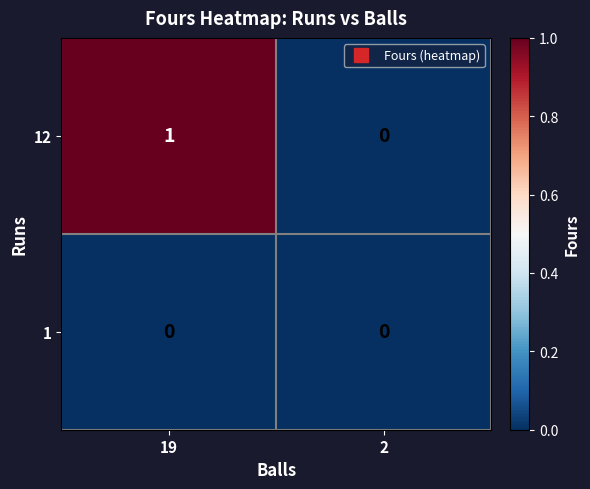

Reading right to left, what are all the values shown in this chart?

12: 2=0	19=1
1: 2=0	19=0